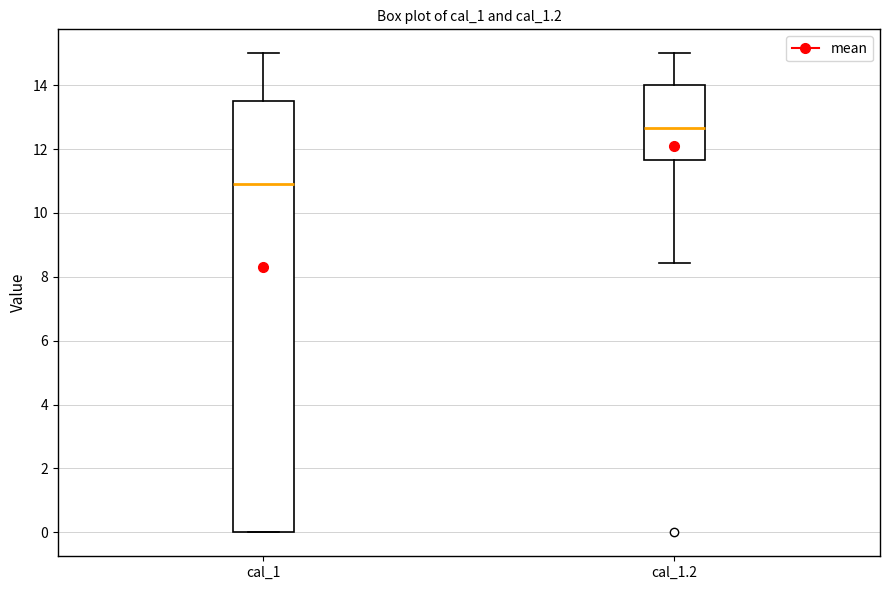

Which box has the highest median line?

cal_1.2